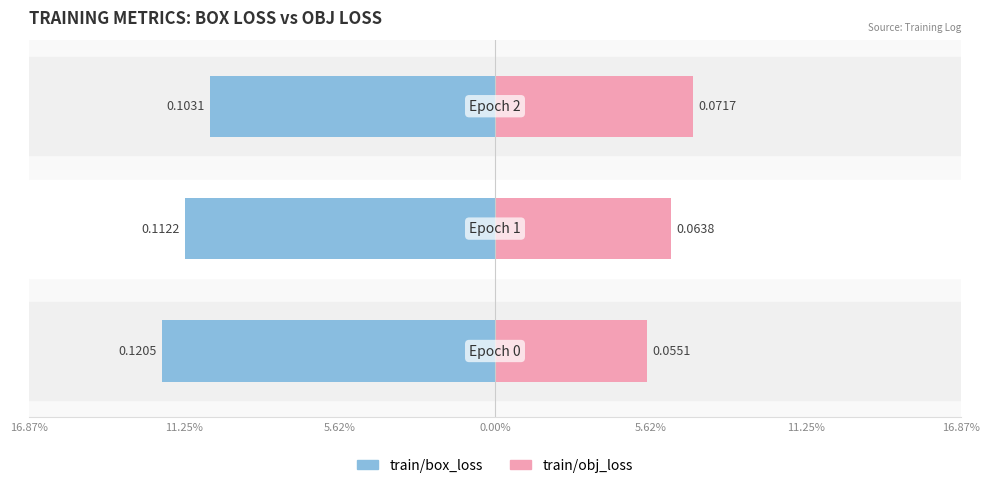

Are the bars horizontal?

Yes